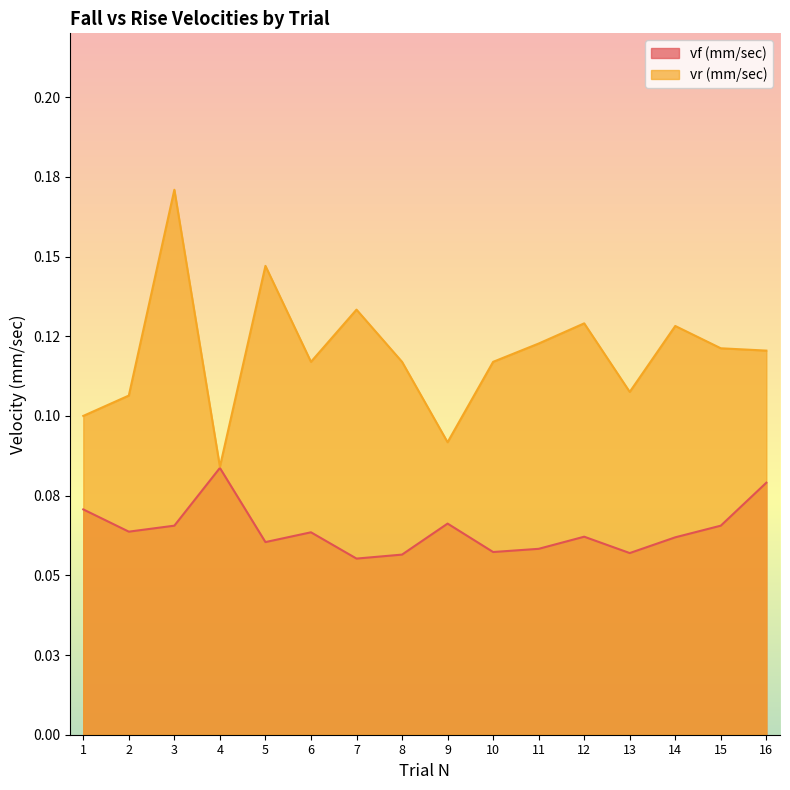

What is the value of the vf (mm/sec) point at the 12th from the left?

0.1